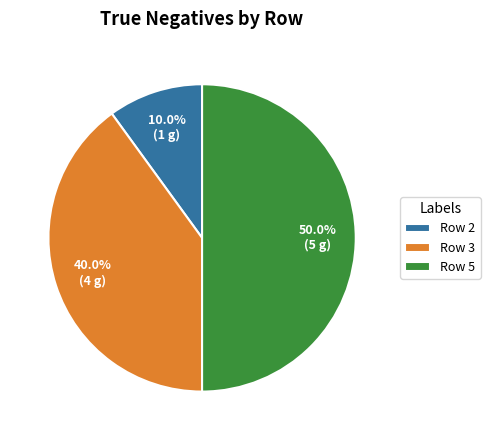

True or false: Row 5 accounts for 39% of the total.

False